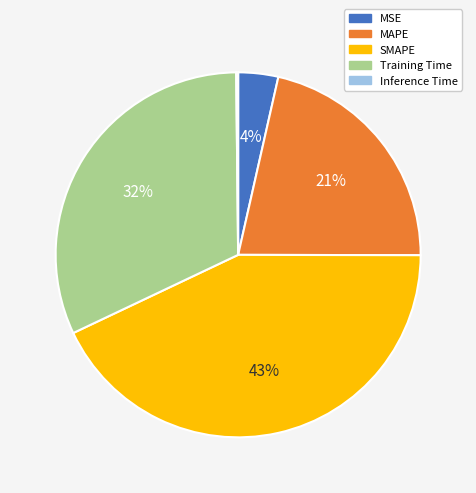

Does Training Time account for over 50% of the chart?

No